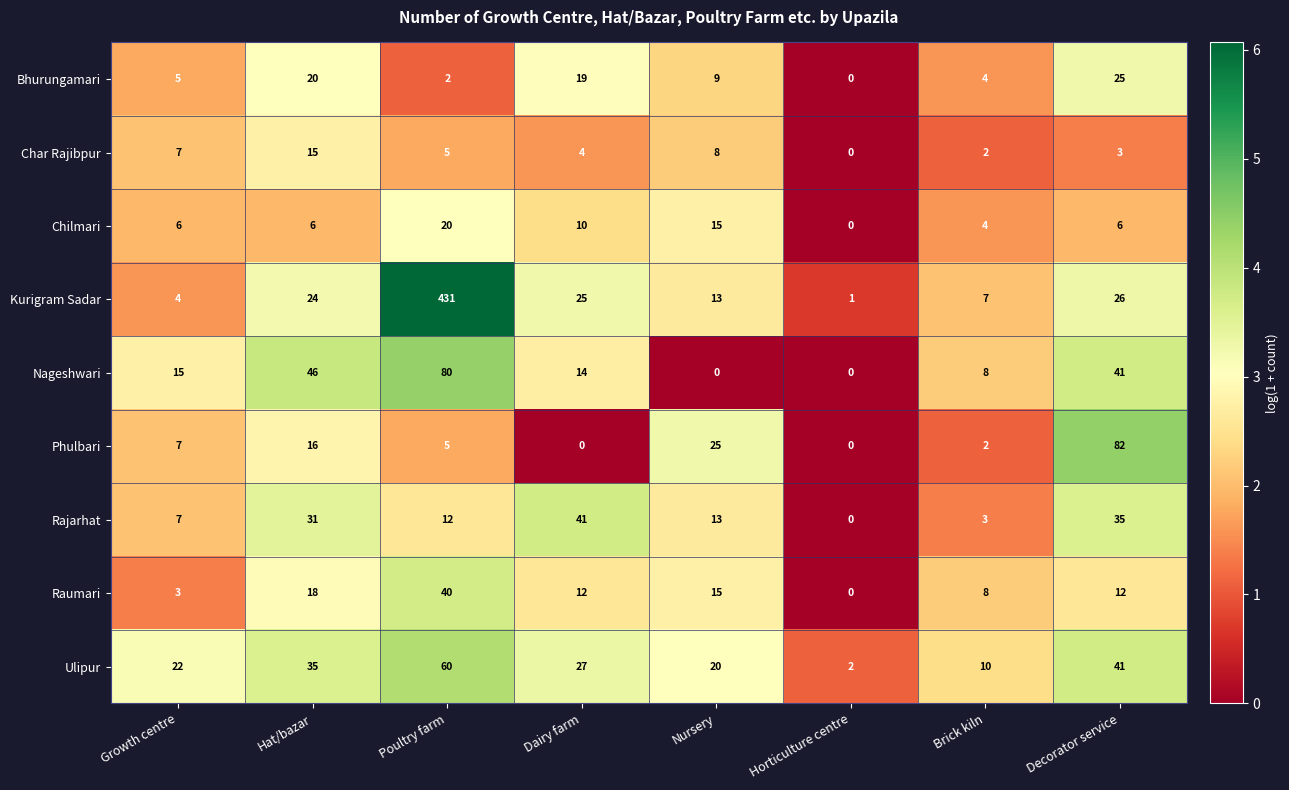

Where is Bhurungamari nearest to the value 12?

Nursery